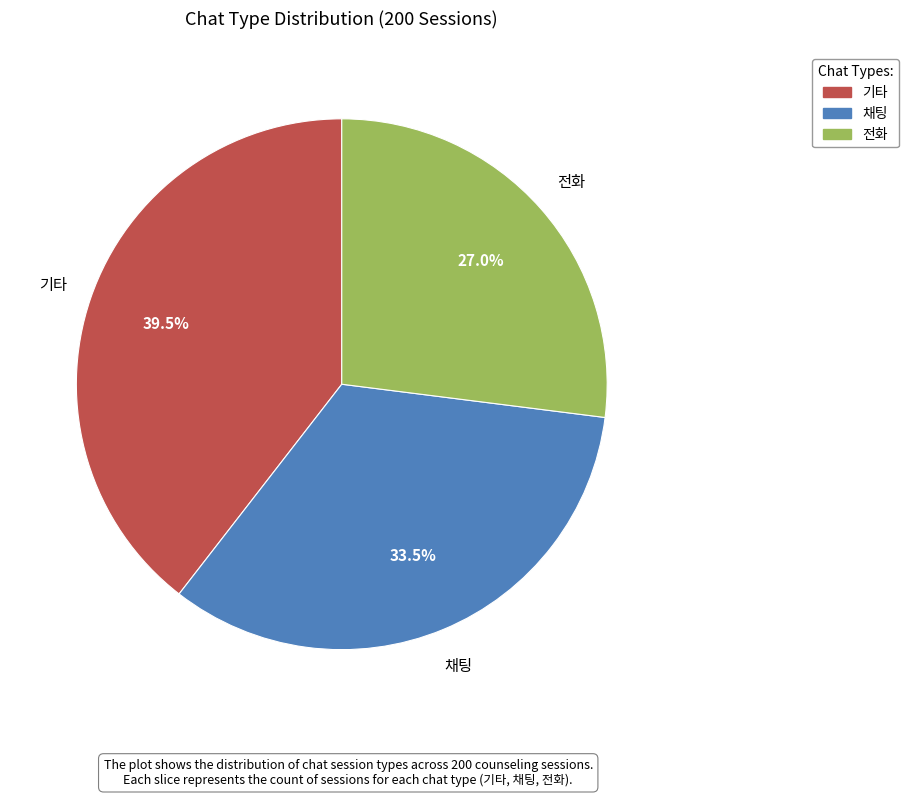

Is 채팅 the majority of the pie?

No